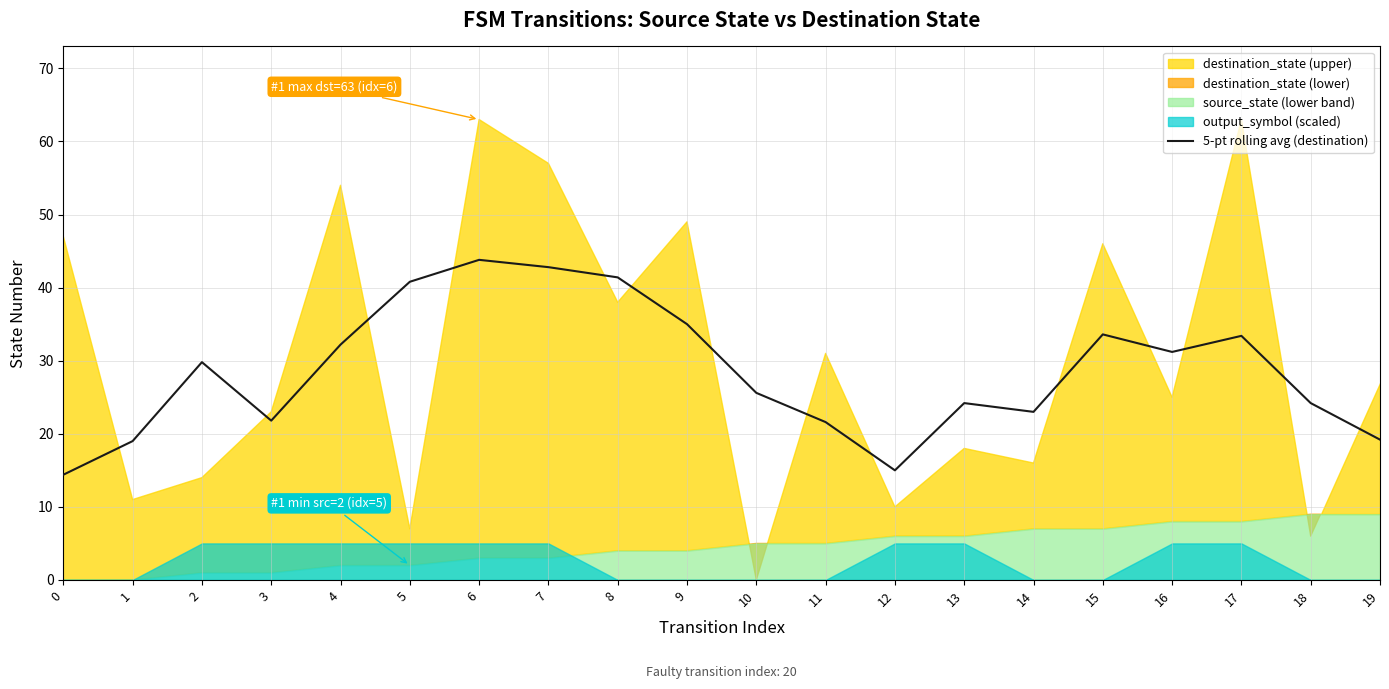

Where is the first local maximum?

2